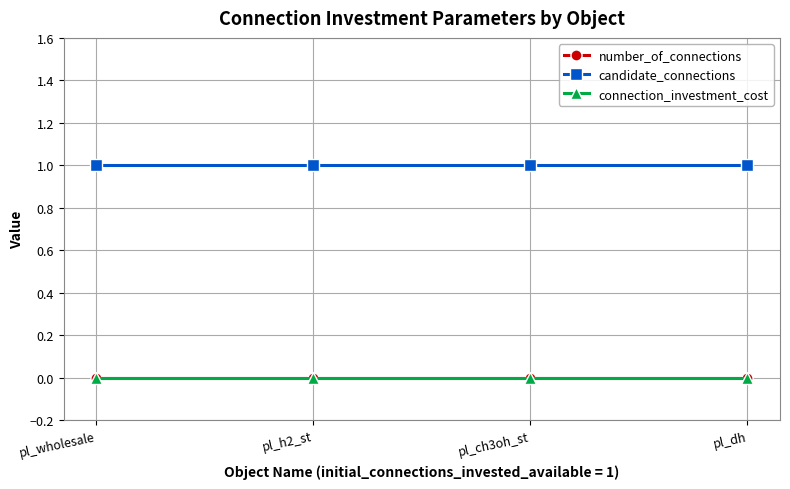

Reading right to left, transcribe all the data shown in this chart.

number_of_connections: pl_dh=0	pl_ch3oh_st=0	pl_h2_st=0	pl_wholesale=0
candidate_connections: pl_dh=1	pl_ch3oh_st=1	pl_h2_st=1	pl_wholesale=1
connection_investment_cost: pl_dh=0	pl_ch3oh_st=0	pl_h2_st=0	pl_wholesale=0